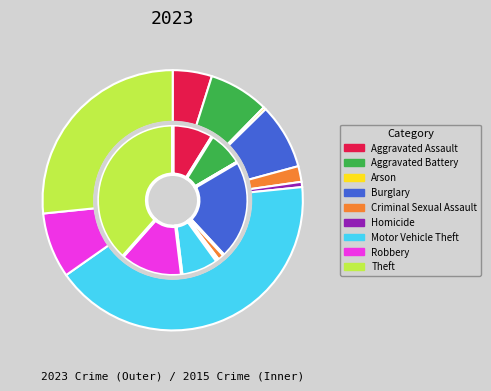

Count the number of slices in the pie.

9